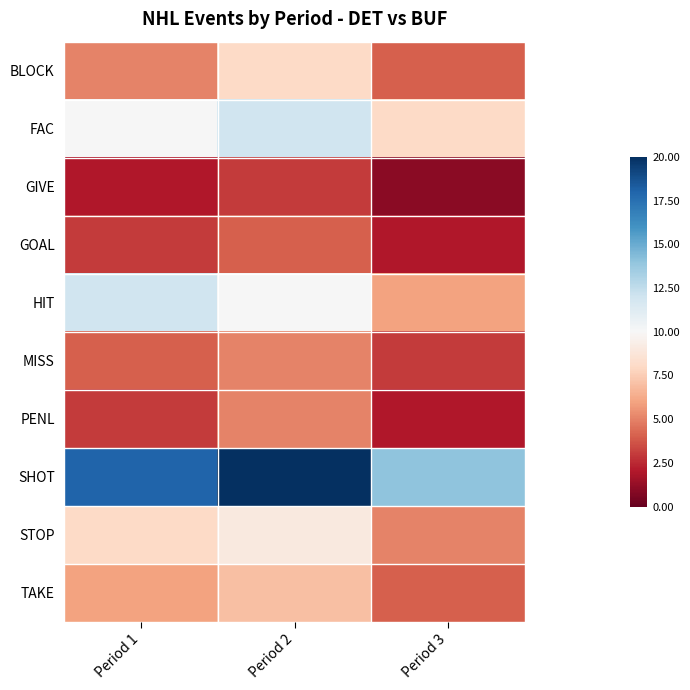

At how many categories does at least one series exceed 0?

3